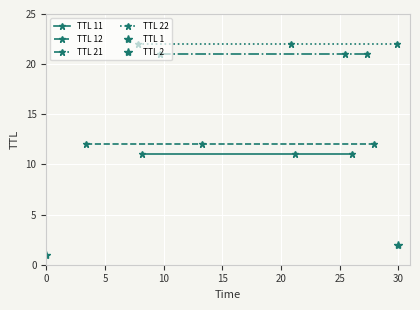

Which series has the largest range (max minus min)?

TTL 11